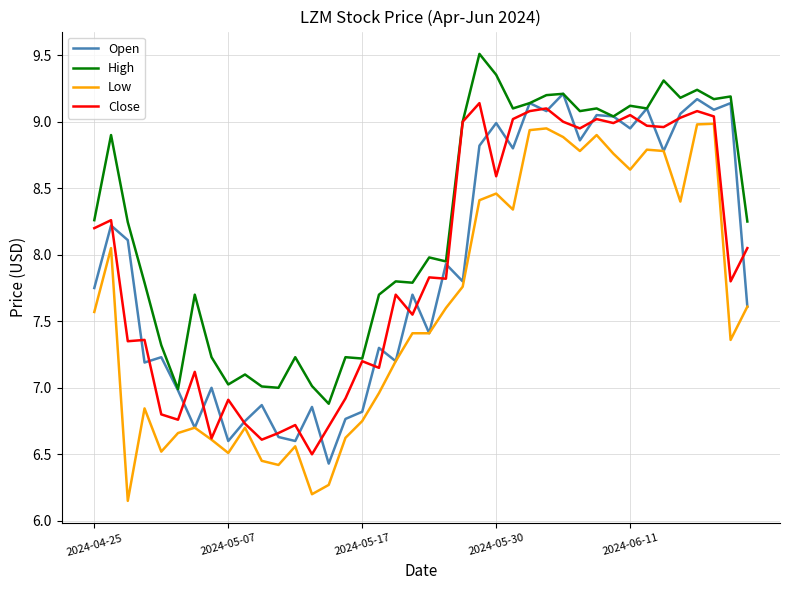

How many interior local peaks does the Open series have?

15